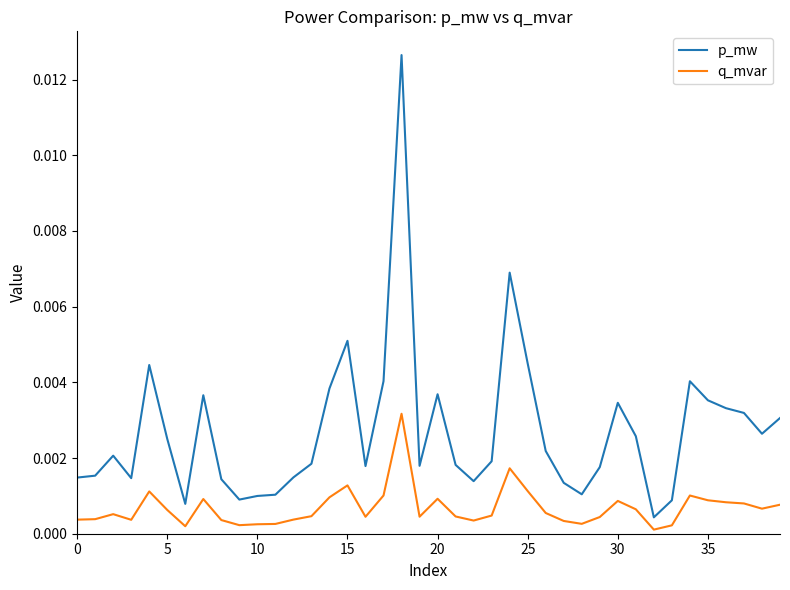

Which series has the largest total across all categories?

p_mw